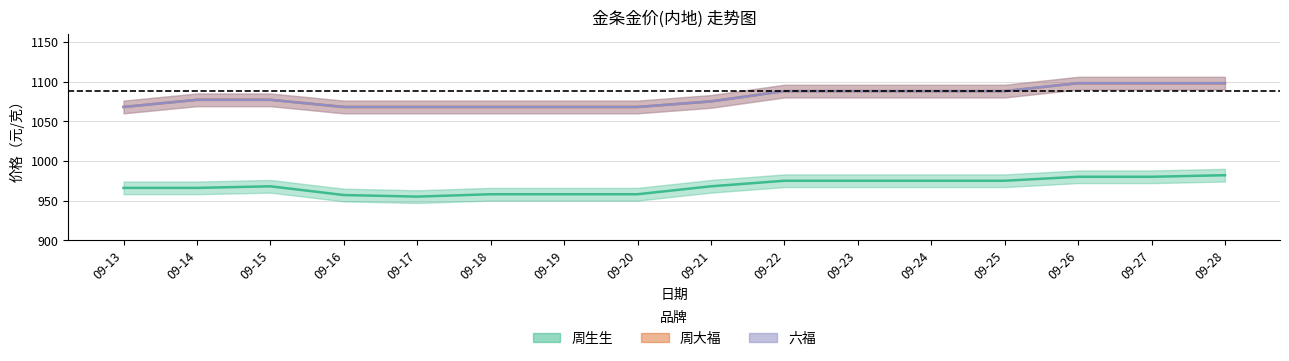

What is the difference between the highest and lowest values at 09-16?

111